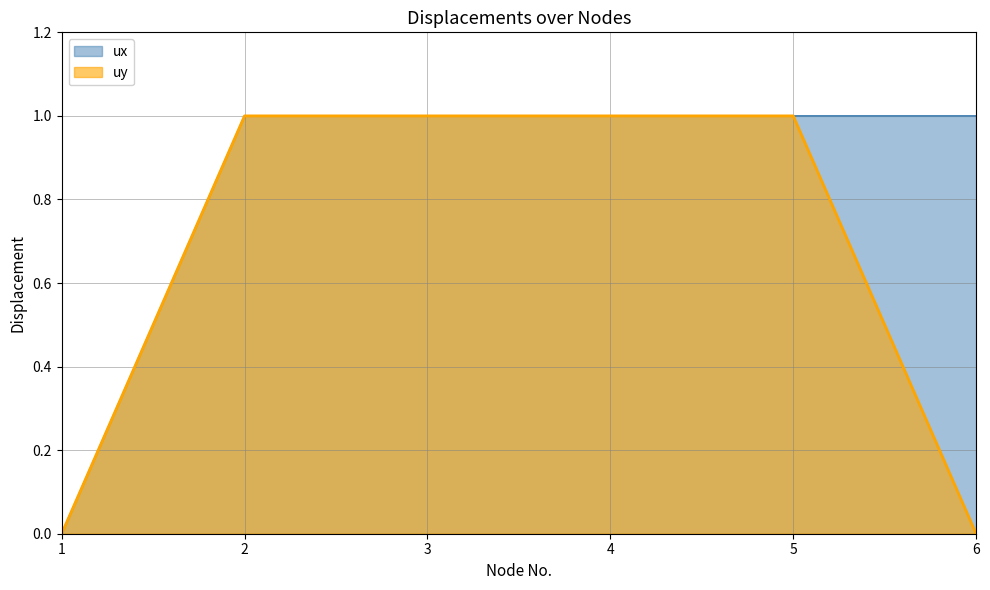

What is the difference between the maximum and minimum values in the uy series?

1